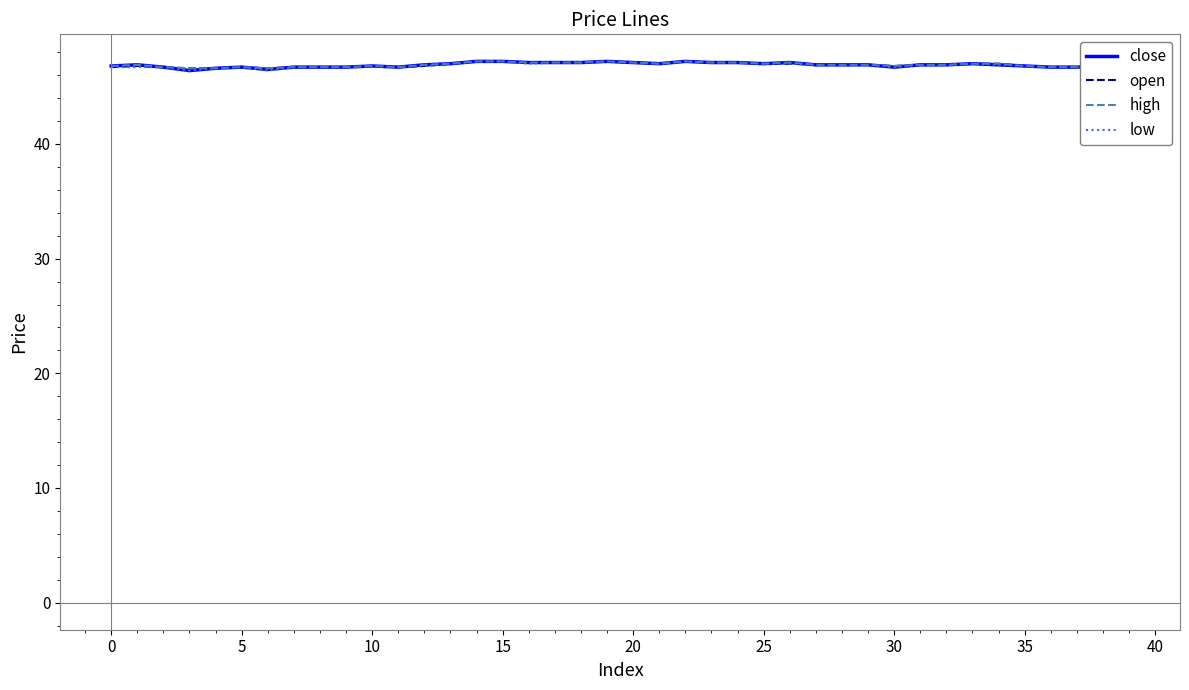

True or false: high and close intersect in this chart.

False